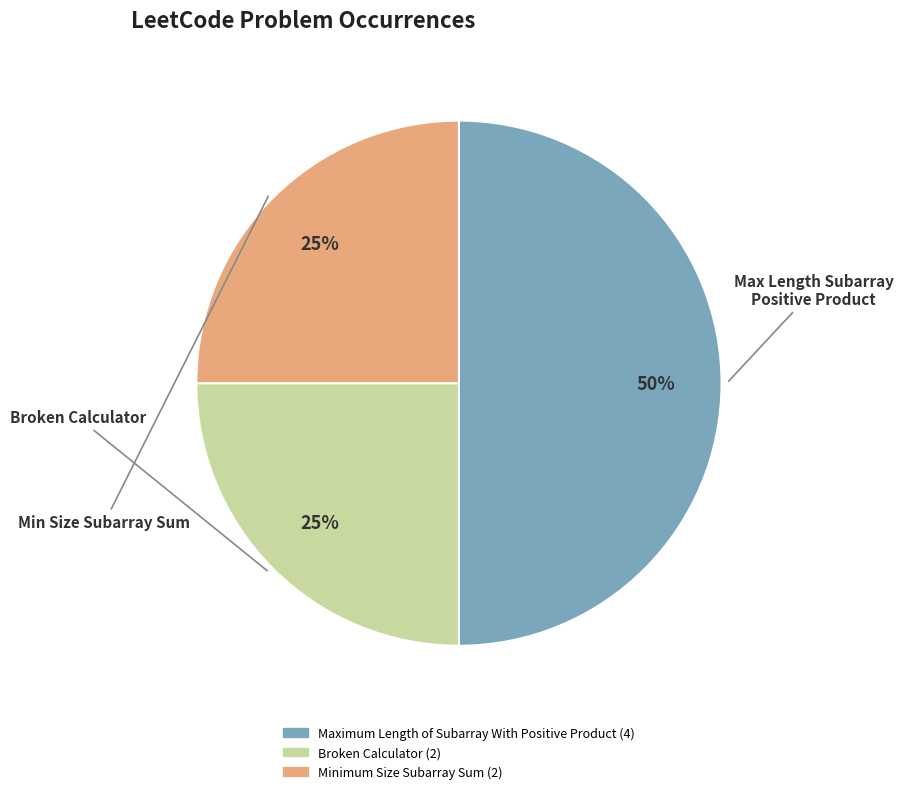

How many segments does this pie chart have?

3